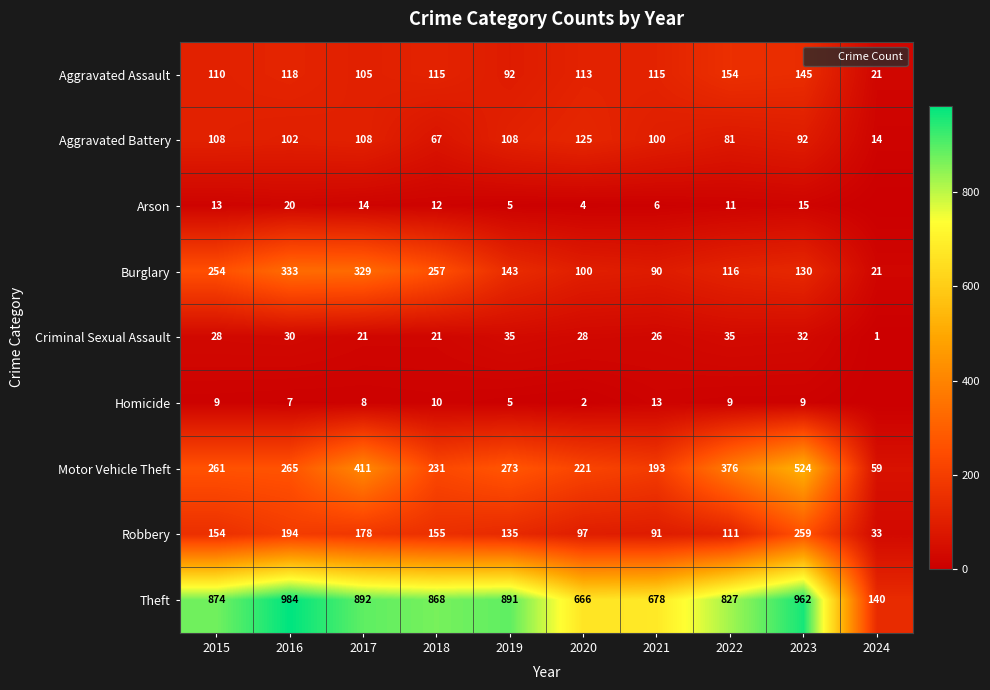

Which label corresponds to the smallest value in the chart?

2024